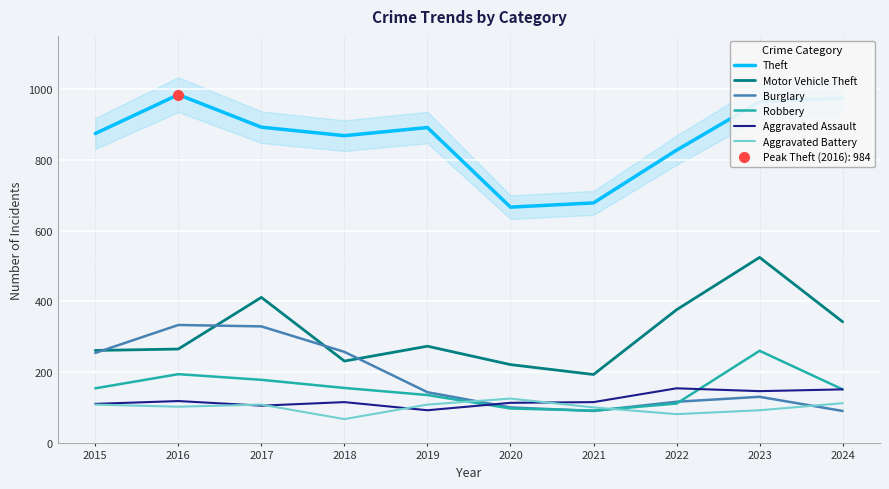

Reading left to right, transcribe all the data shown in this chart.

Theft: 874	984	892	868	891	666	678	827	964	974
Motor Vehicle Theft: 261	265	411	231	273	221	193	376	524	342
Burglary: 254	333	329	257	143	100	90	116	130	90
Robbery: 154	194	178	155	135	97	91	111	260	151
Aggravated Assault: 110	118	105	115	92	113	115	154	146	151
Aggravated Battery: 108	102	108	67	108	125	100	81	92	112